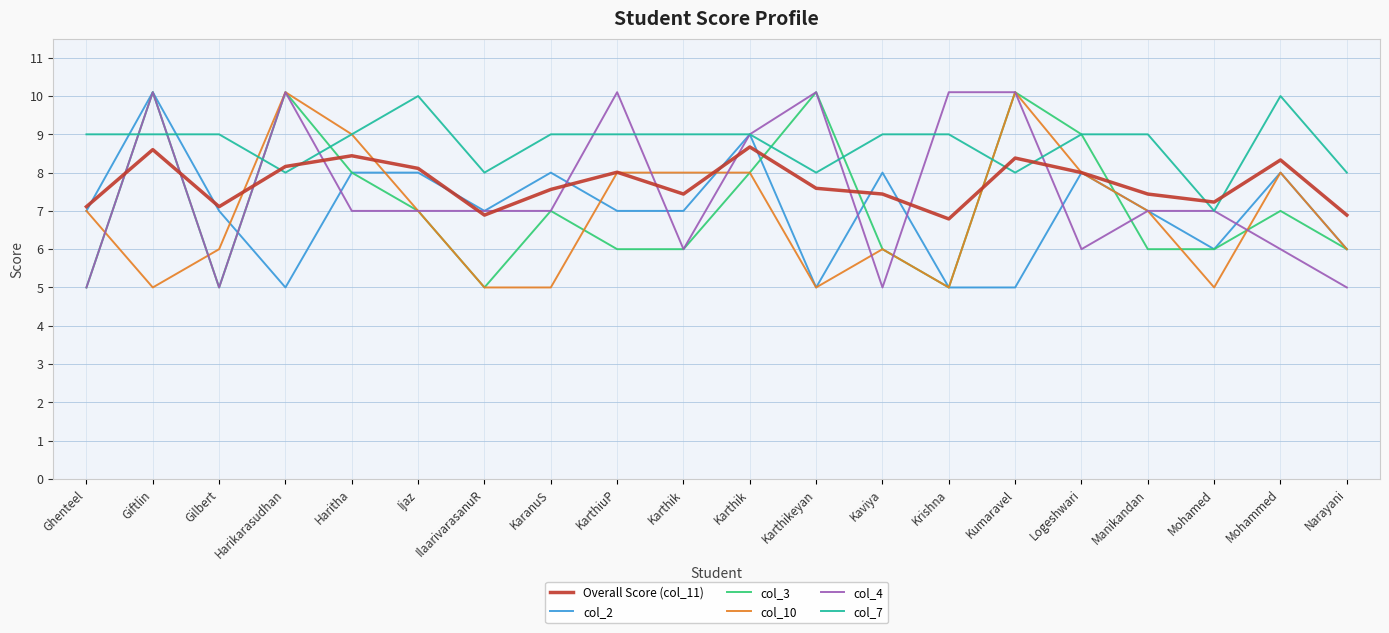

Reading right to left, transcribe all the data shown in this chart.

Overall Score (col_11): Narayani=6.9	Mohammed=8.3	Mohamed=7.2	Manikandan=7.4	Logeshwari=8.0	Kumaravel=8.4	Krishna=6.8	Kaviya=7.4	Karthikeyan=7.6	Karthik=8.7	Karthik=7.4	KarthiuP=8.0	KaranuS=7.6	IlaarivarasanuR=6.9	Ijaz=8.1	Haritha=8.4	Harikarasudhan=8.2	Gilbert=7.1	Giftlin=8.6	Ghenteel=7.1
col_2: Narayani=6.0	Mohammed=8.0	Mohamed=6.0	Manikandan=7.0	Logeshwari=8.0	Kumaravel=5.0	Krishna=5.0	Kaviya=8.0	Karthikeyan=5.0	Karthik=9.0	Karthik=7.0	KarthiuP=7.0	KaranuS=8.0	IlaarivarasanuR=7.0	Ijaz=8.0	Haritha=8.0	Harikarasudhan=5.0	Gilbert=7.0	Giftlin=10.1	Ghenteel=7.0
col_3: Narayani=6.0	Mohammed=7.0	Mohamed=6.0	Manikandan=6.0	Logeshwari=9.0	Kumaravel=10.1	Krishna=5.0	Kaviya=6.0	Karthikeyan=10.1	Karthik=8.0	Karthik=6.0	KarthiuP=6.0	KaranuS=7.0	IlaarivarasanuR=5.0	Ijaz=7.0	Haritha=8.0	Harikarasudhan=10.1	Gilbert=5.0	Giftlin=10.1	Ghenteel=5.0
col_10: Narayani=6.0	Mohammed=8.0	Mohamed=5.0	Manikandan=7.0	Logeshwari=8.0	Kumaravel=10.1	Krishna=5.0	Kaviya=6.0	Karthikeyan=5.0	Karthik=8.0	Karthik=8.0	KarthiuP=8.0	KaranuS=5.0	IlaarivarasanuR=5.0	Ijaz=7.0	Haritha=9.0	Harikarasudhan=10.1	Gilbert=6.0	Giftlin=5.0	Ghenteel=7.0
col_4: Narayani=5.0	Mohammed=6.0	Mohamed=7.0	Manikandan=7.0	Logeshwari=6.0	Kumaravel=10.1	Krishna=10.1	Kaviya=5.0	Karthikeyan=10.1	Karthik=9.0	Karthik=6.0	KarthiuP=10.1	KaranuS=7.0	IlaarivarasanuR=7.0	Ijaz=7.0	Haritha=7.0	Harikarasudhan=10.1	Gilbert=5.0	Giftlin=10.1	Ghenteel=5.0
col_7: Narayani=8.0	Mohammed=10.0	Mohamed=7.0	Manikandan=9.0	Logeshwari=9.0	Kumaravel=8.0	Krishna=9.0	Kaviya=9.0	Karthikeyan=8.0	Karthik=9.0	Karthik=9.0	KarthiuP=9.0	KaranuS=9.0	IlaarivarasanuR=8.0	Ijaz=10.0	Haritha=9.0	Harikarasudhan=8.0	Gilbert=9.0	Giftlin=9.0	Ghenteel=9.0